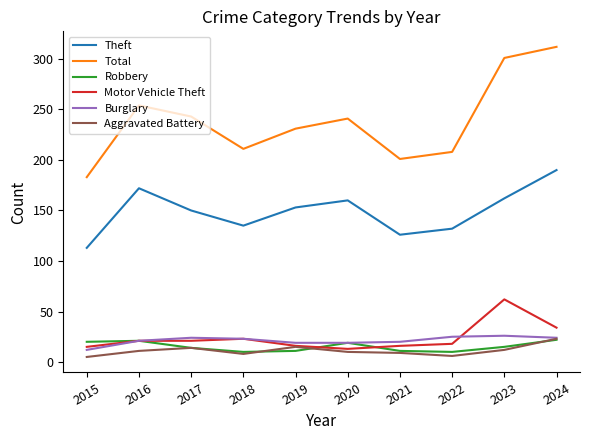

Does the chart have visible grid lines?

No